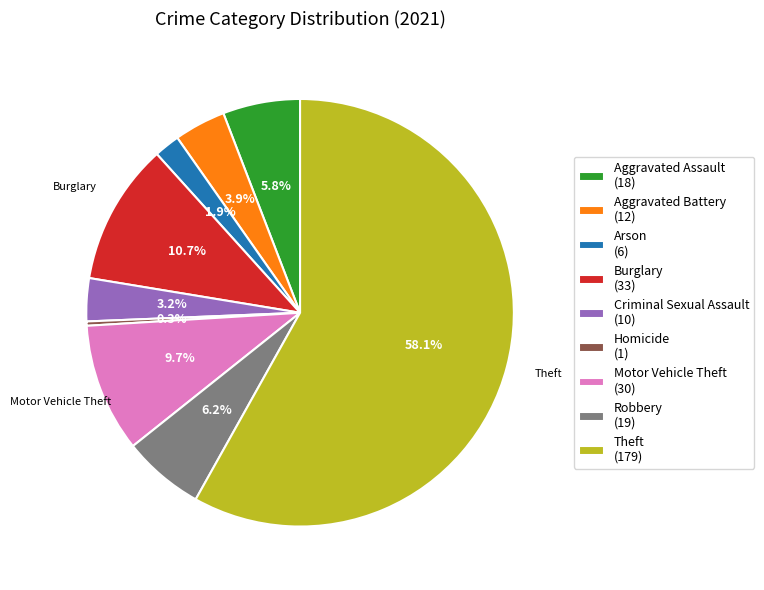

Does Theft account for over 50% of the chart?

Yes